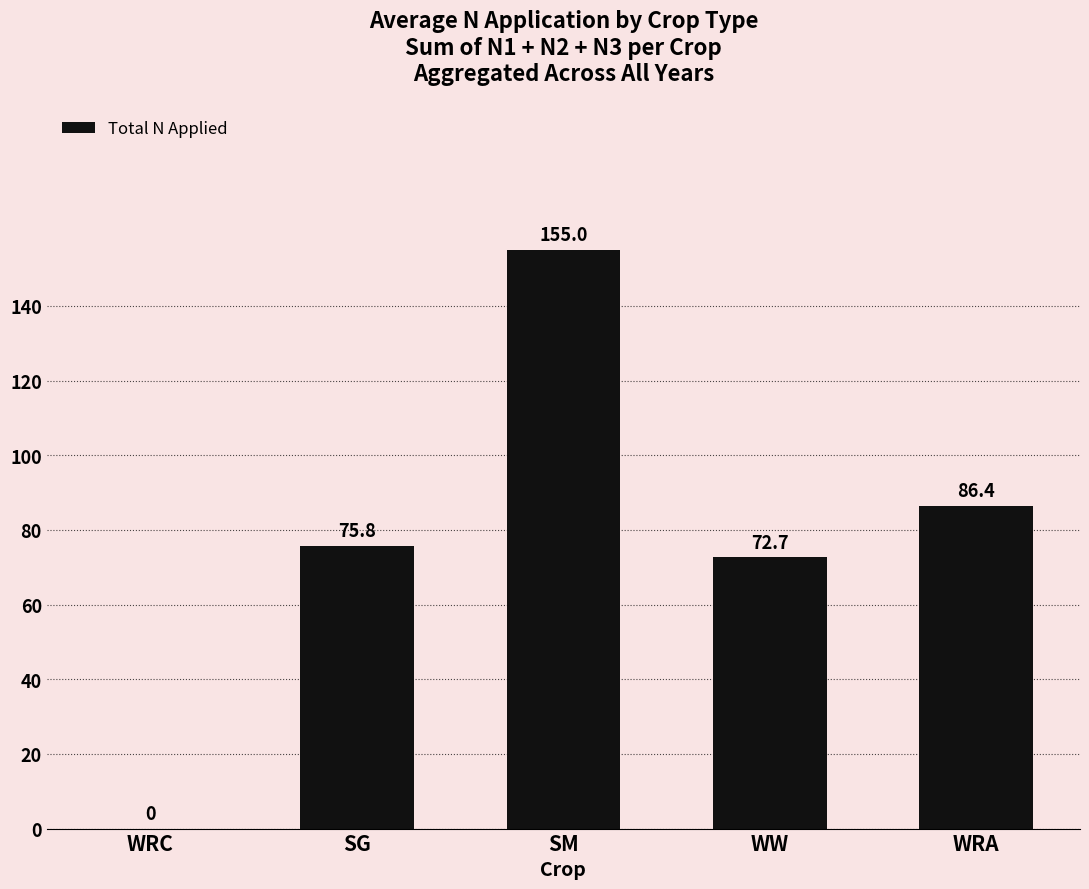

What is the maximum value shown in the chart?

155.0